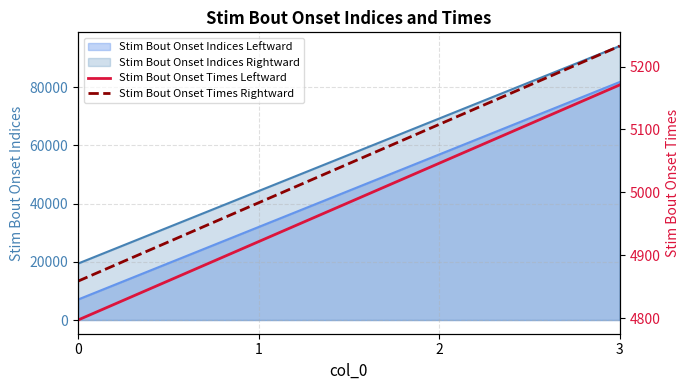

Is the value of Stim Bout Onset Times Rightward at 2 greater than the value of Stim Bout Onset Times Leftward at 1?

Yes